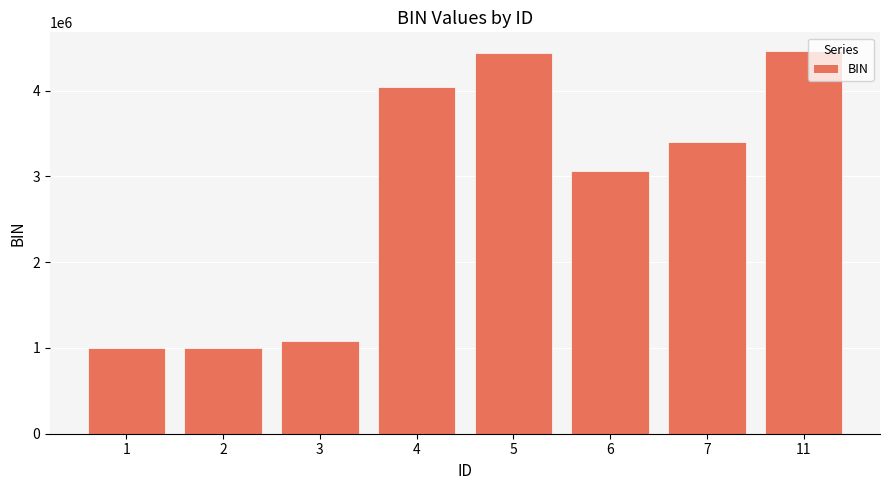

What is the value of the 8th bar from the left?

4458290